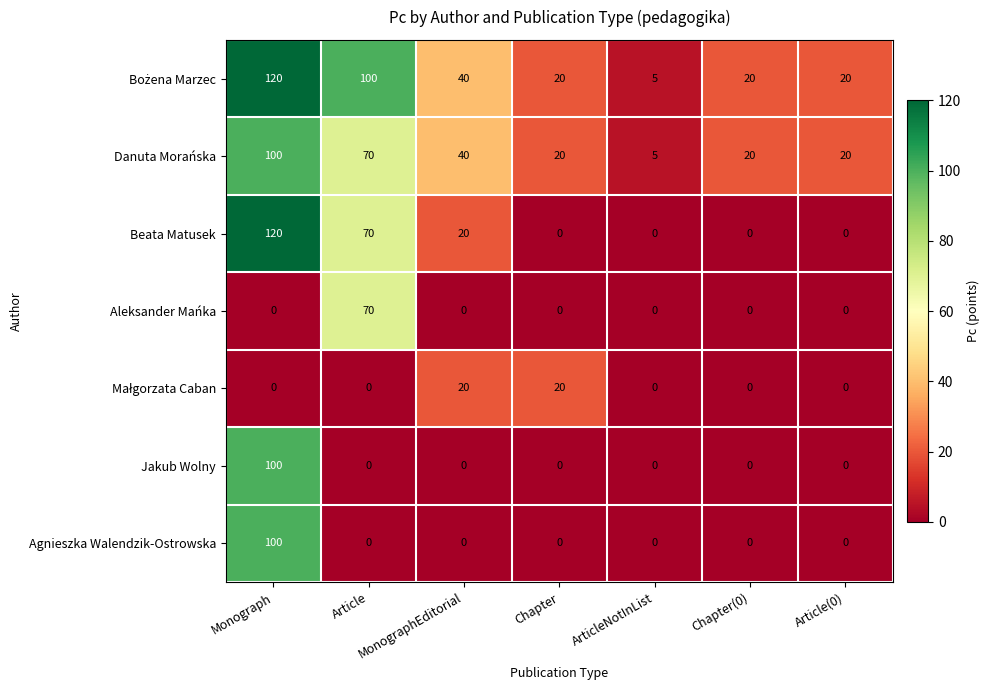

What is the total value across all series at Chapter?

60